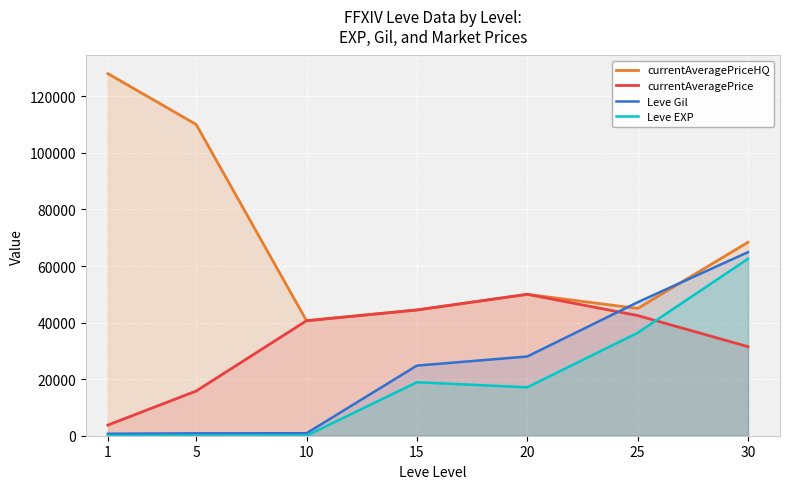

True or false: Leve Gil and Leve EXP cross at least once.

False